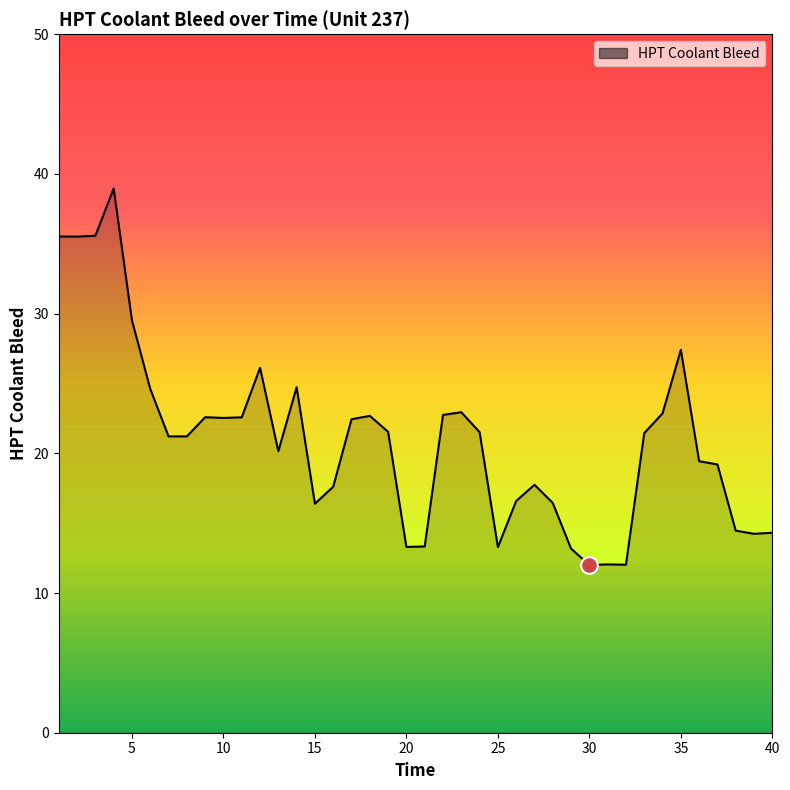

What is the greatest value displayed?

39.0